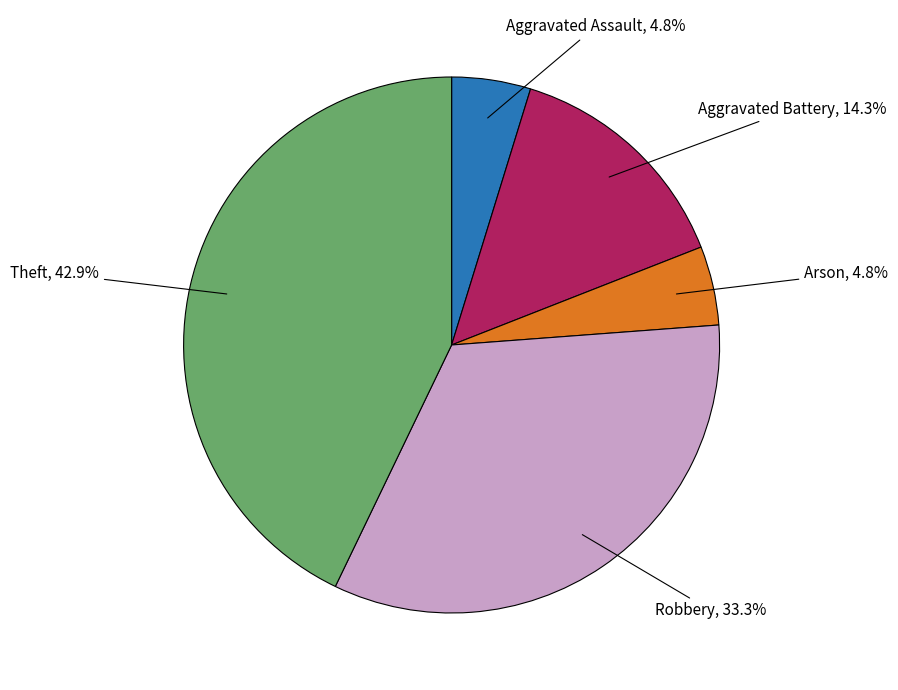

Which has a higher value, Aggravated Assault or Robbery?

Robbery